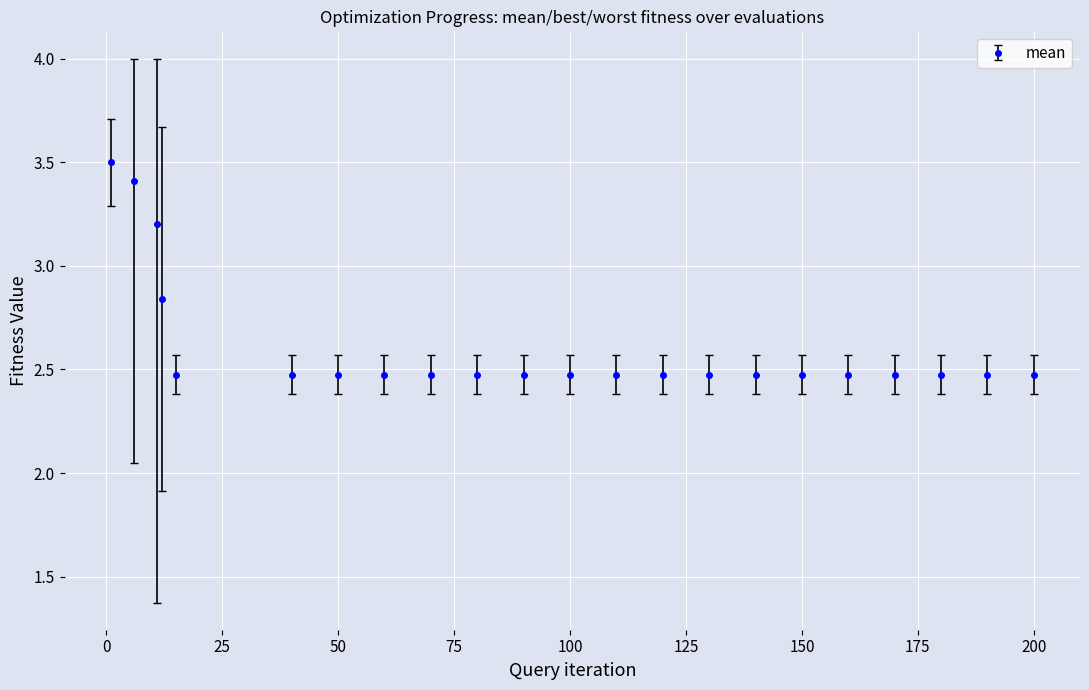

What is the sum of all values?

57.4